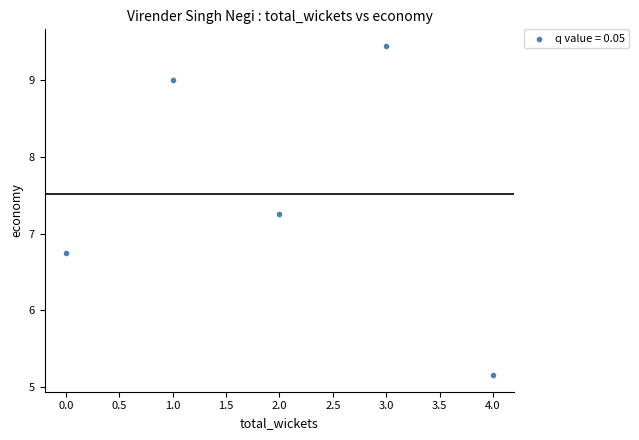

What is the average Y value?

7.5